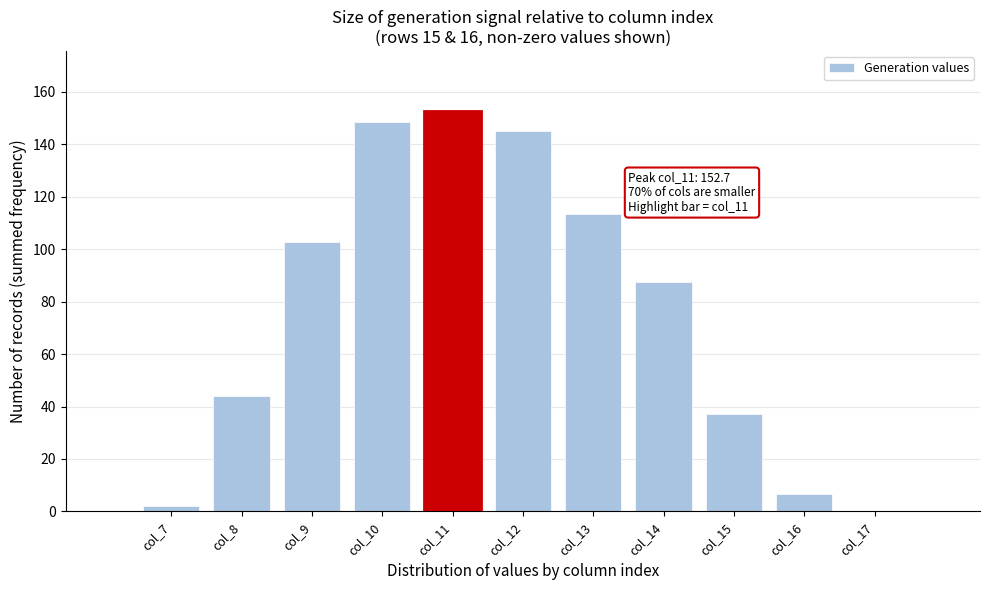

Is it true that the value at col_12 is 145.0?

True